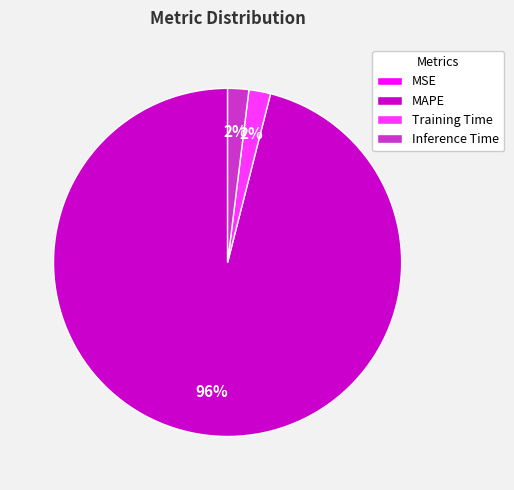

To the nearest percent, what is the average slice percentage?

25%